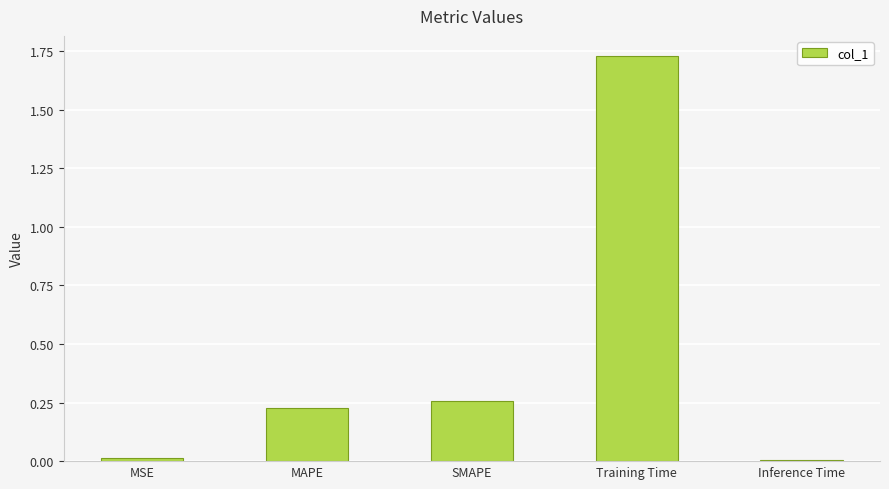

What is the average value?

0.4